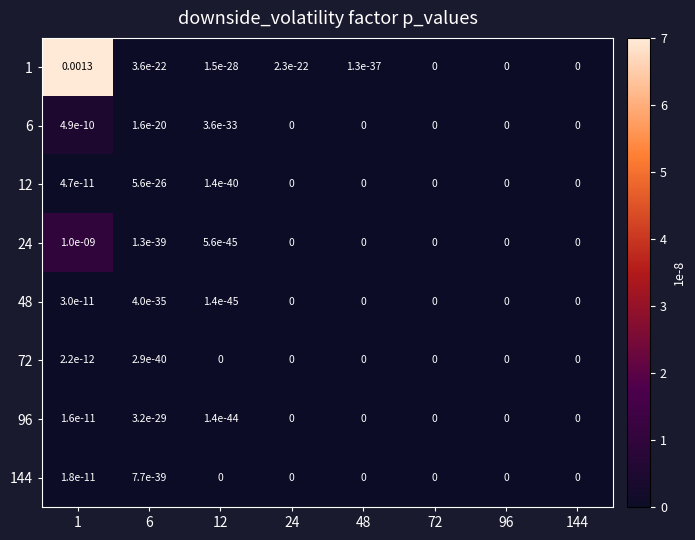

Is the value of 12 at 1 greater than the value of 96 at 144?

Yes